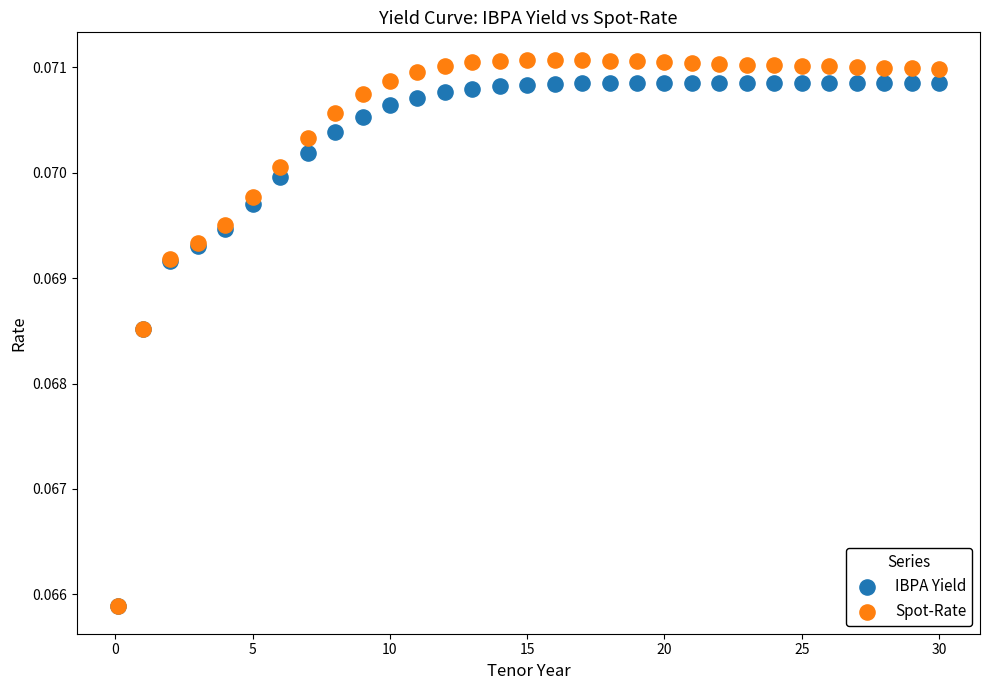

Which series has the widest spread of Y values?

Spot-Rate